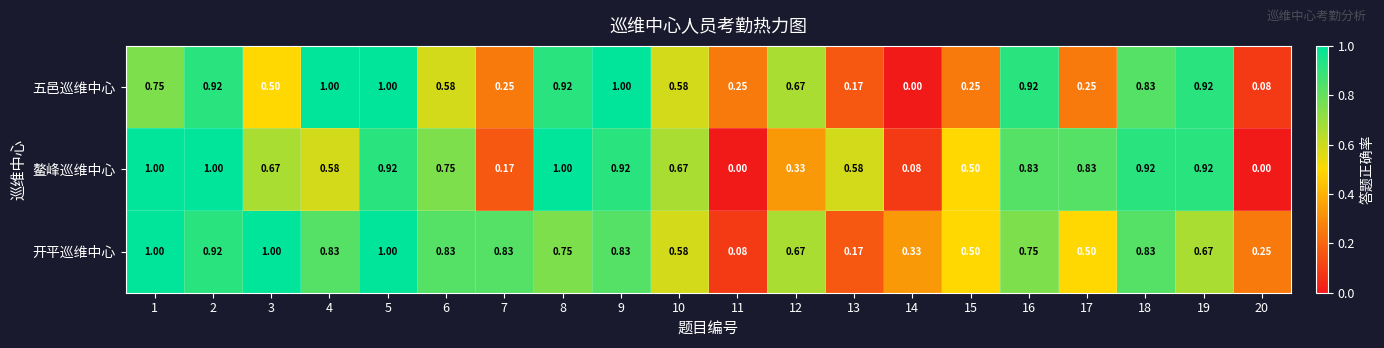

Which series has the largest total across all categories?

开平巡维中心